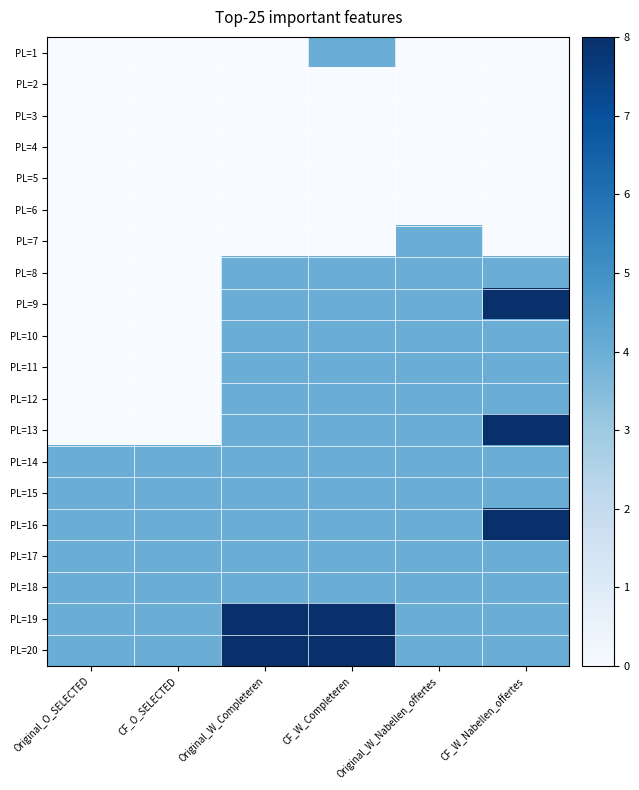

Between CF_W_Completeren and Original_O_SELECTED, which is larger?

CF_W_Completeren